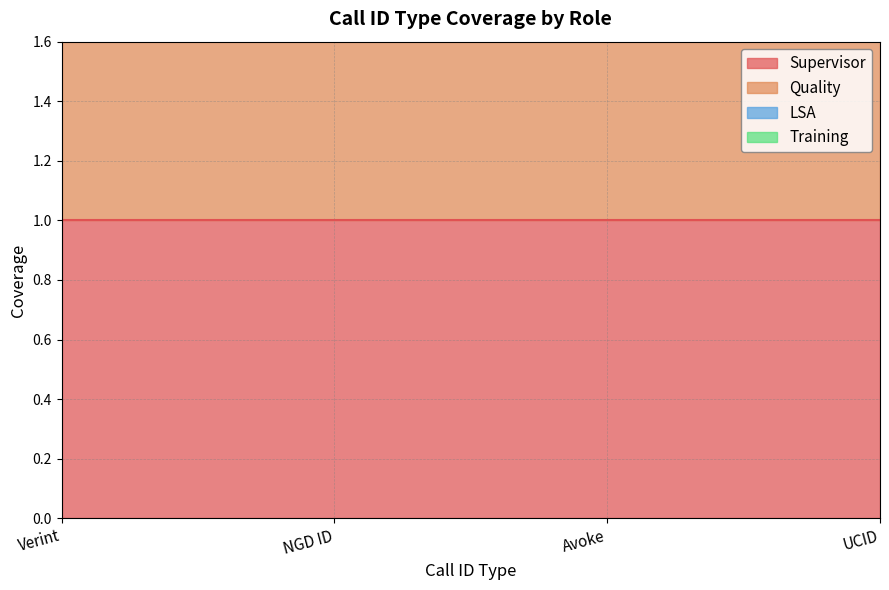

The LSA series shows 0 at Verint. True or false?

True